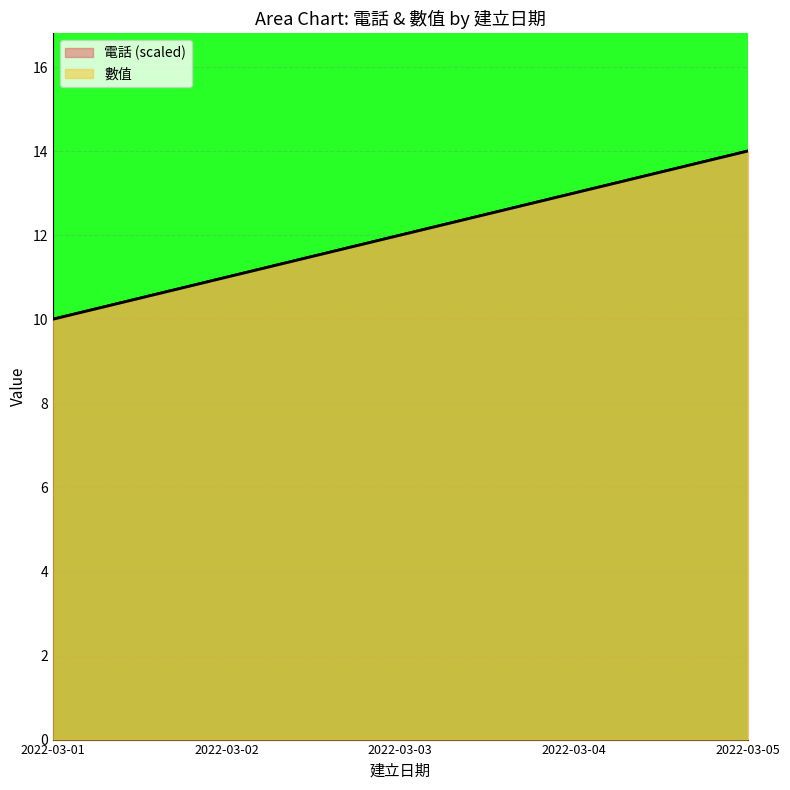

How many categories are shown in the chart?

5